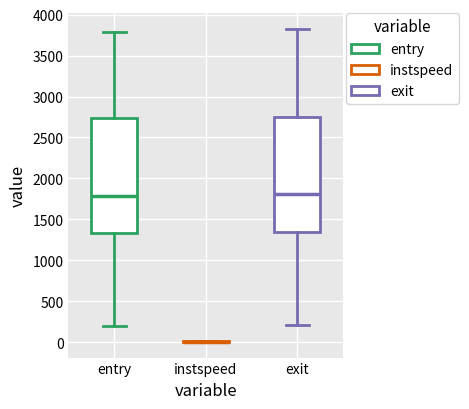

Where does the lower whisker of the box for exit end on the y-axis? The values are not printed on the chart, so give them approximately, as read against the axis.

200